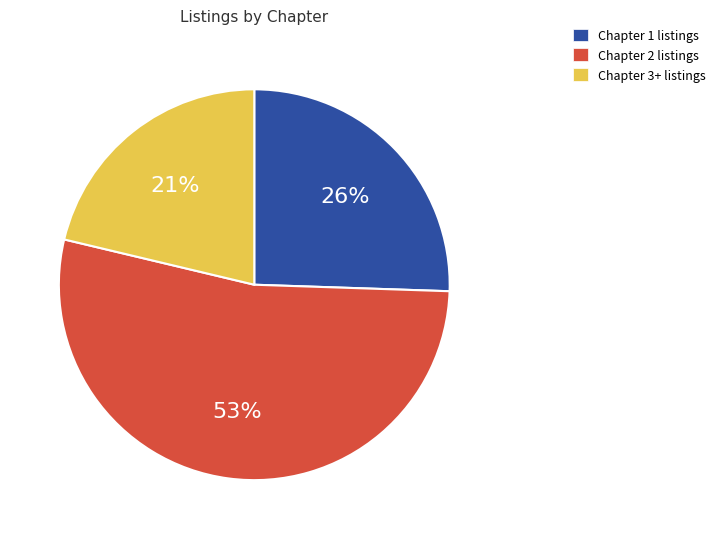

Combined, do Chapter 3+ listings and Chapter 2 listings account for over 50%?

Yes